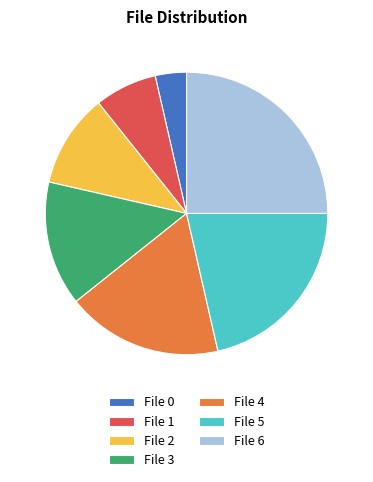

Which slice is the largest?

File 6